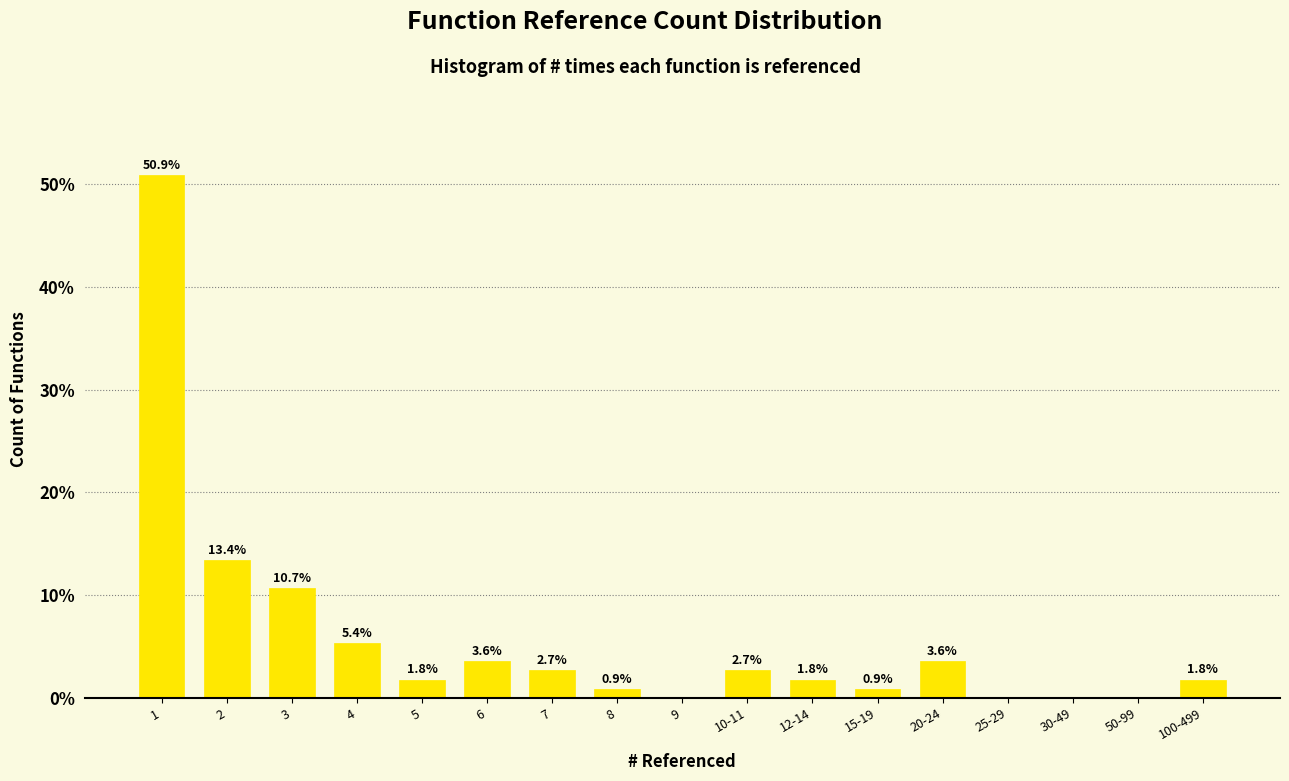

Reading right to left, extract all data points from this chart.

100-499=1.8	50-99=0.0	30-49=0.0	25-29=0.0	20-24=3.6	15-19=0.9	12-14=1.8	10-11=2.7	9=0.0	8=0.9	7=2.7	6=3.6	5=1.8	4=5.4	3=10.7	2=13.4	1=50.9